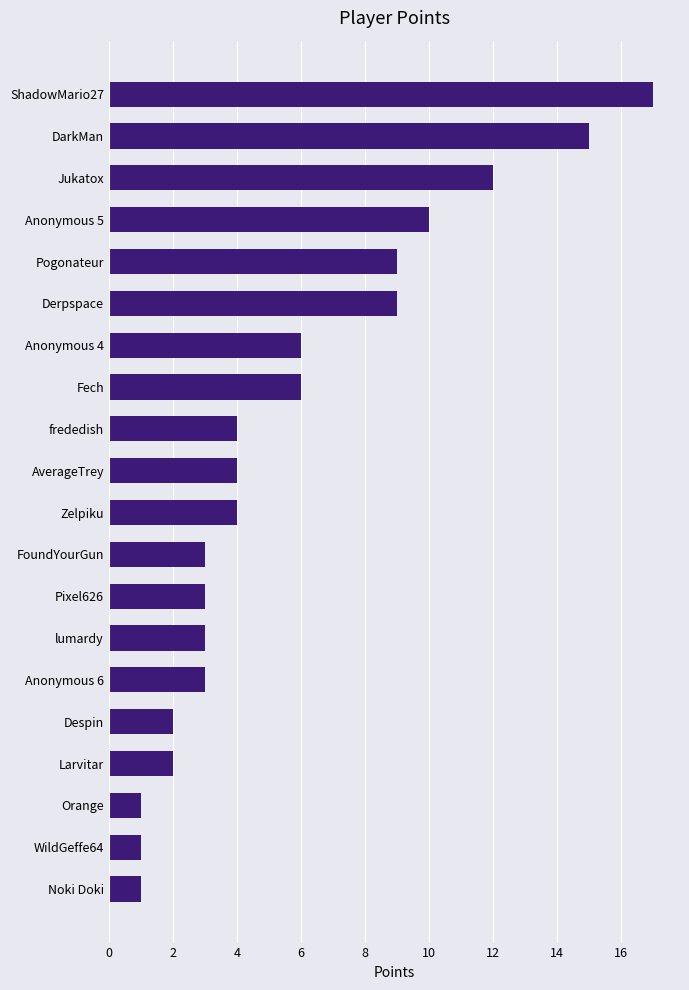

What is the difference between the maximum and minimum values?

16